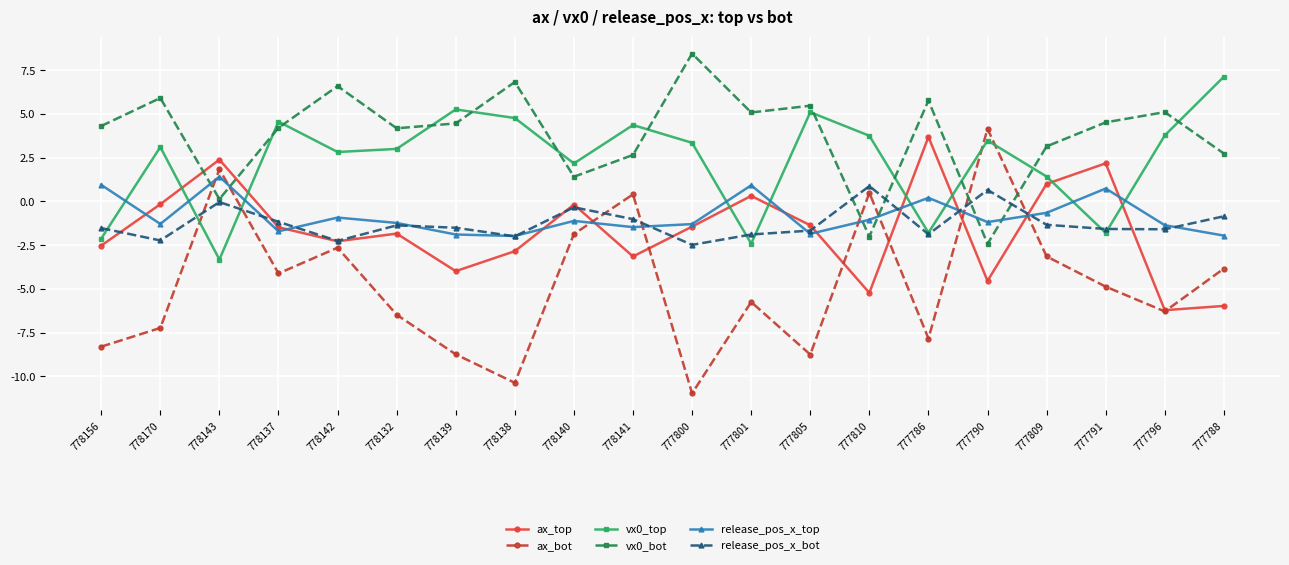

What is the label of the 8th point from the left?

778138